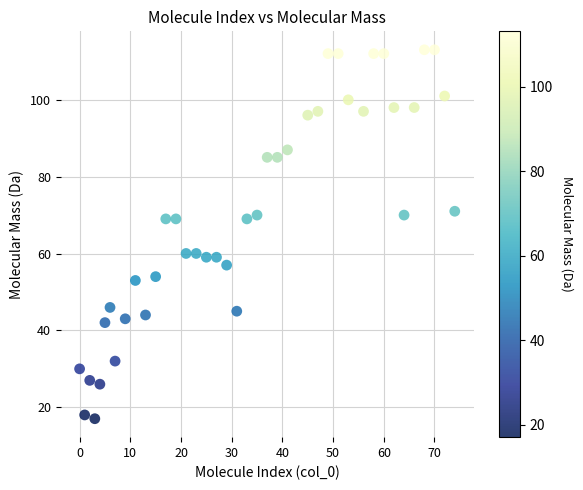

What is the range of X values (max minus min)?

74.0